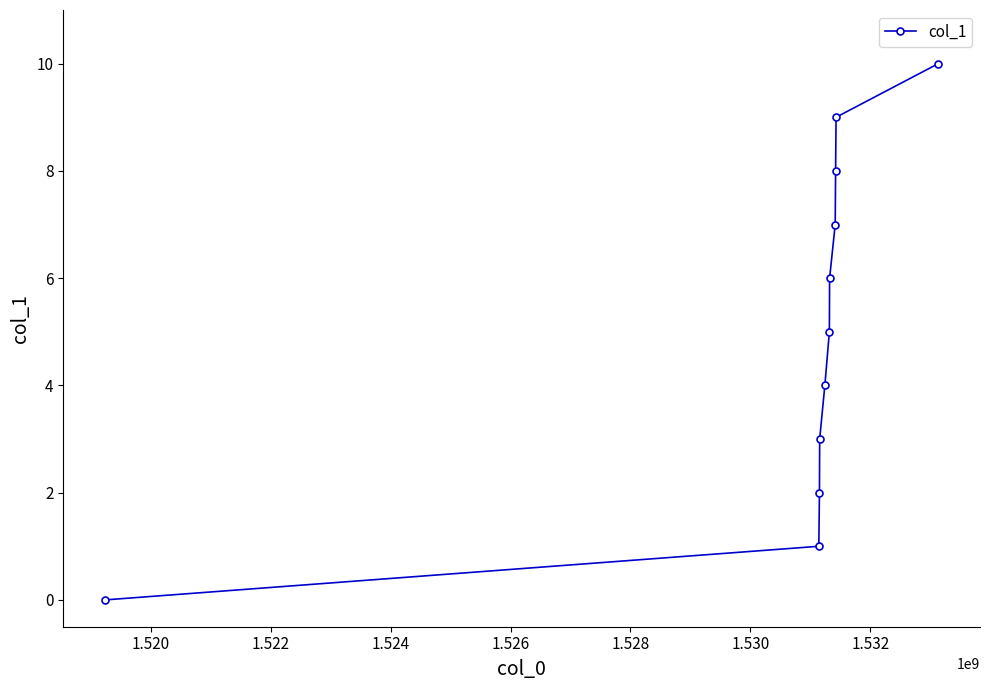

Reading left to right, transcribe all the data shown in this chart.

0	1	2	3	4	5	6	7	8	9	10